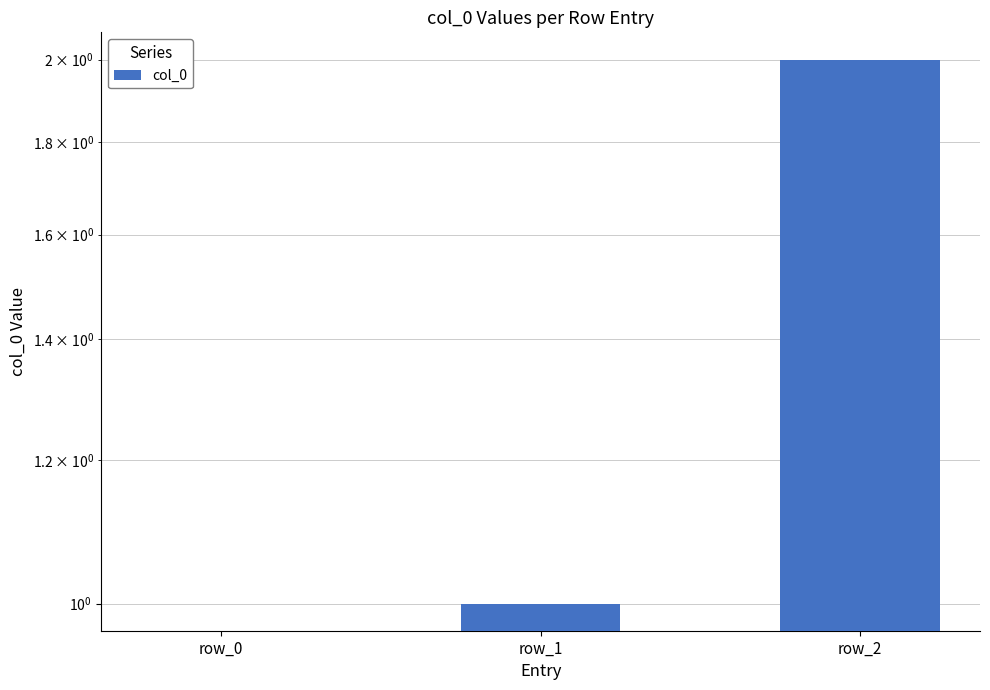

How many data points are less than 1?

1